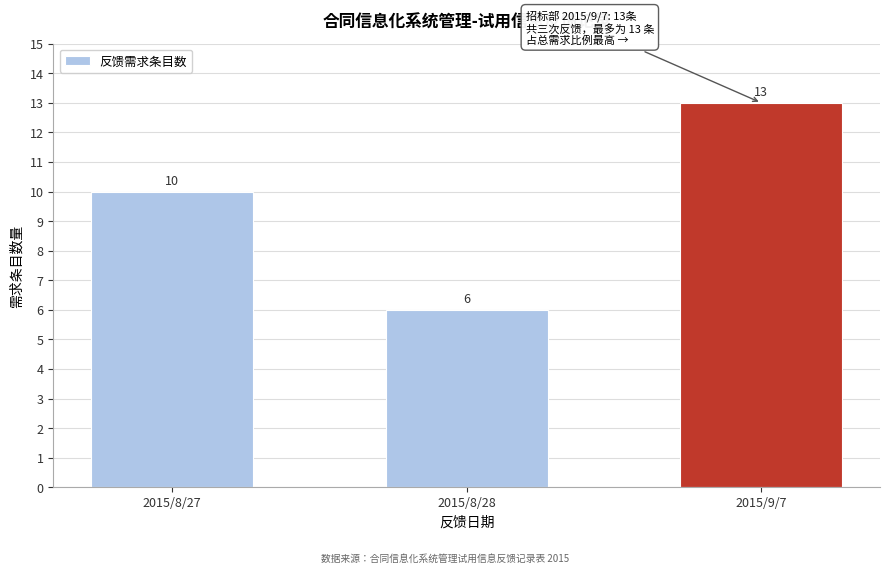

Reading left to right, list all the values displayed in this chart.

2015/8/27=10	2015/8/28=6	2015/9/7=13